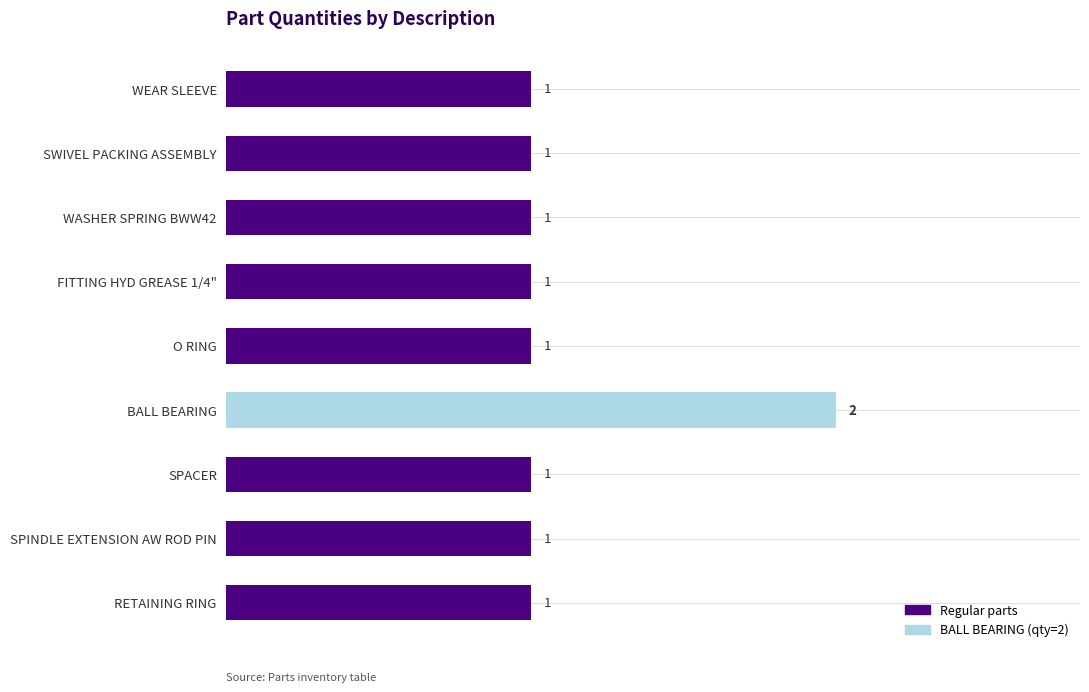

What is the maximum value shown in the chart?

2